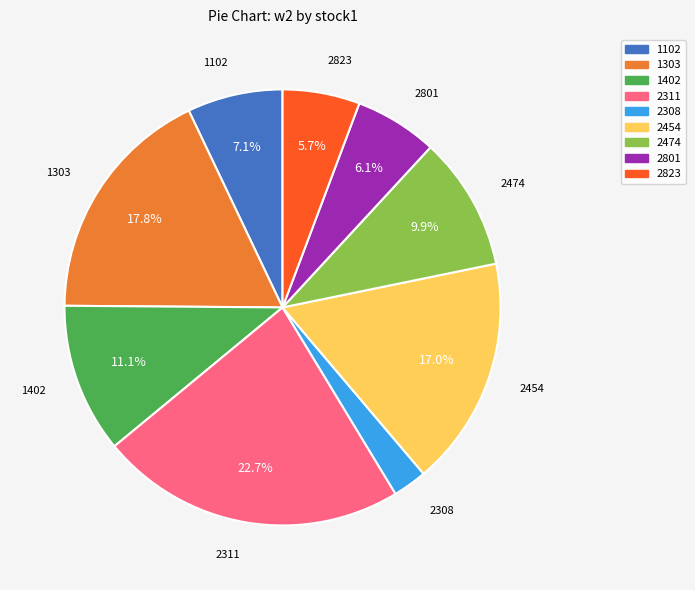

How many segments does this pie chart have?

9